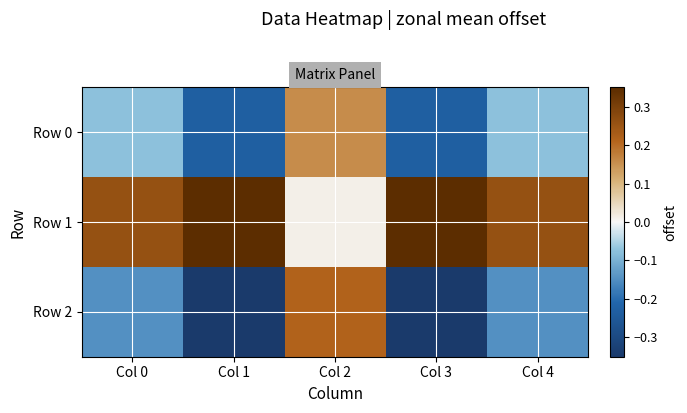

At Col 4, list the series in order from smallest to largest.

Row 2, Row 0, Row 1